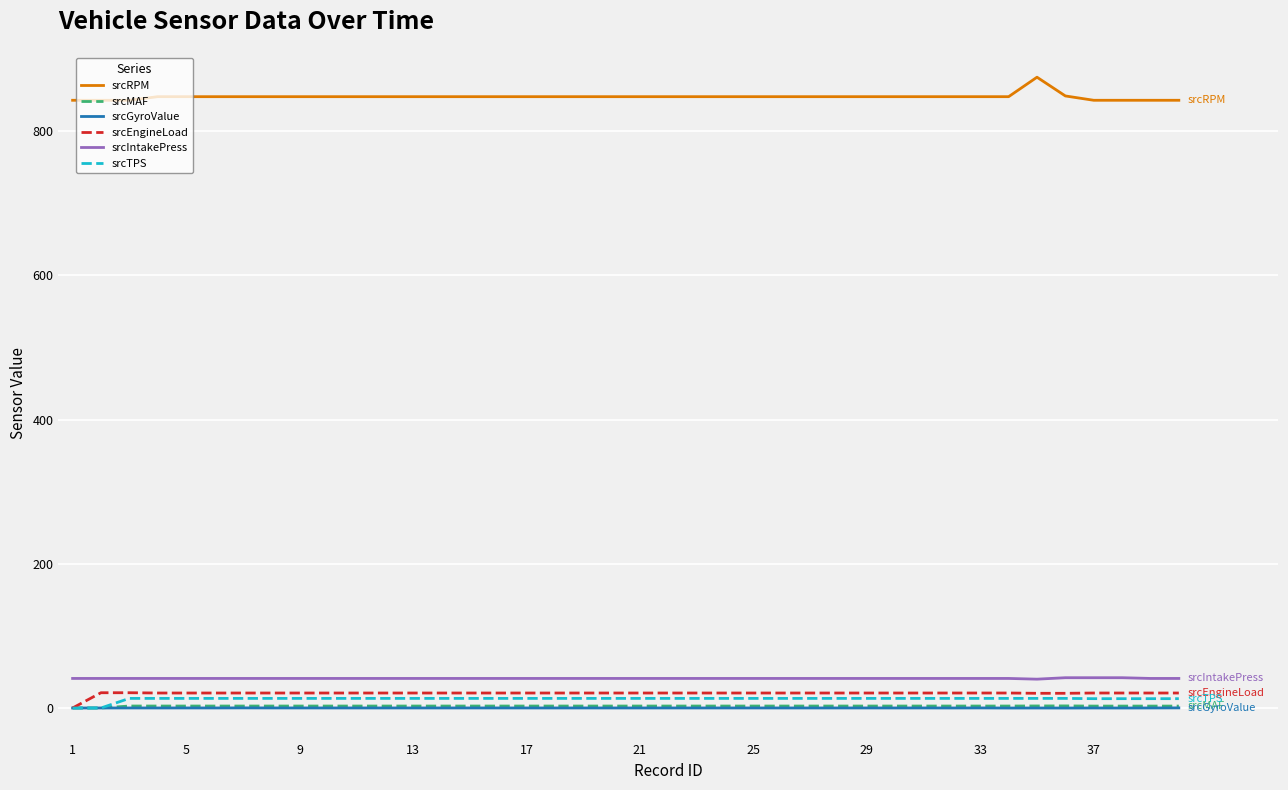

True or false: srcMAF and srcRPM intersect in this chart.

False